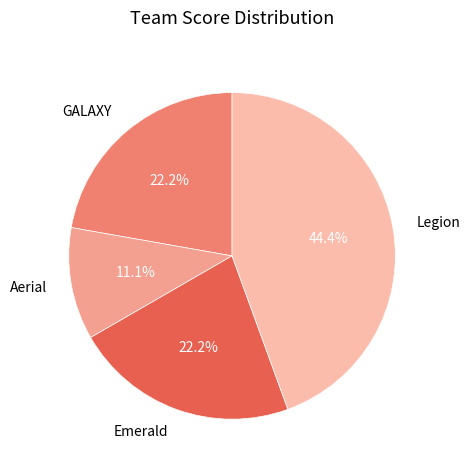

What is the ratio of the value at Aerial to the value at GALAXY?

0.5